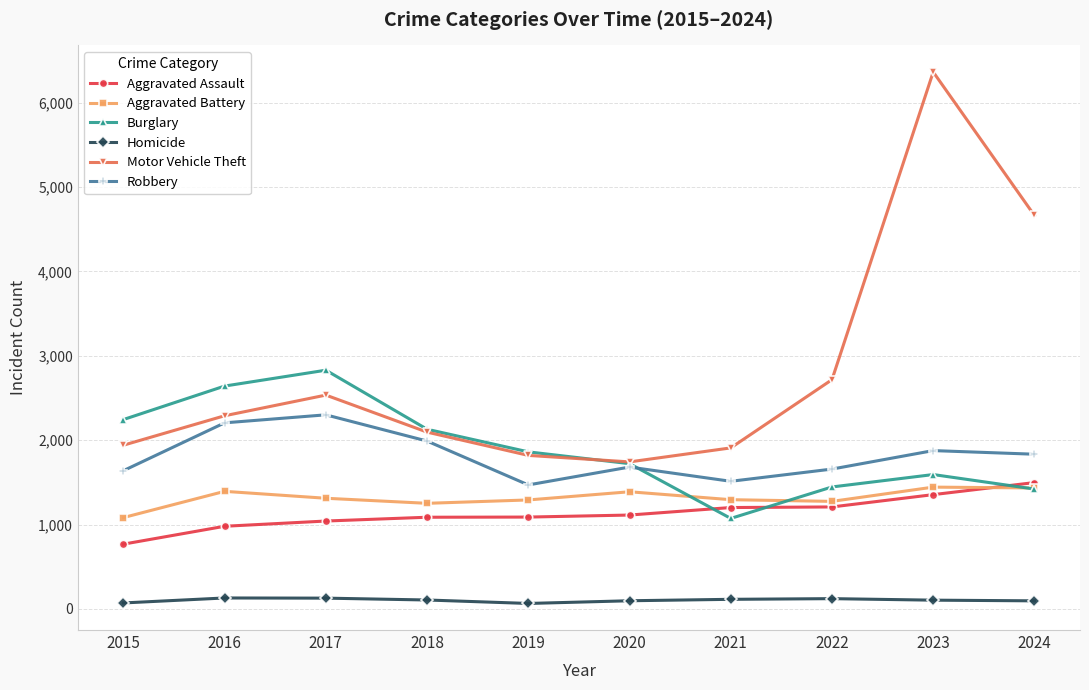

What is the value of the Aggravated Battery point at the 10th from the left?

1434